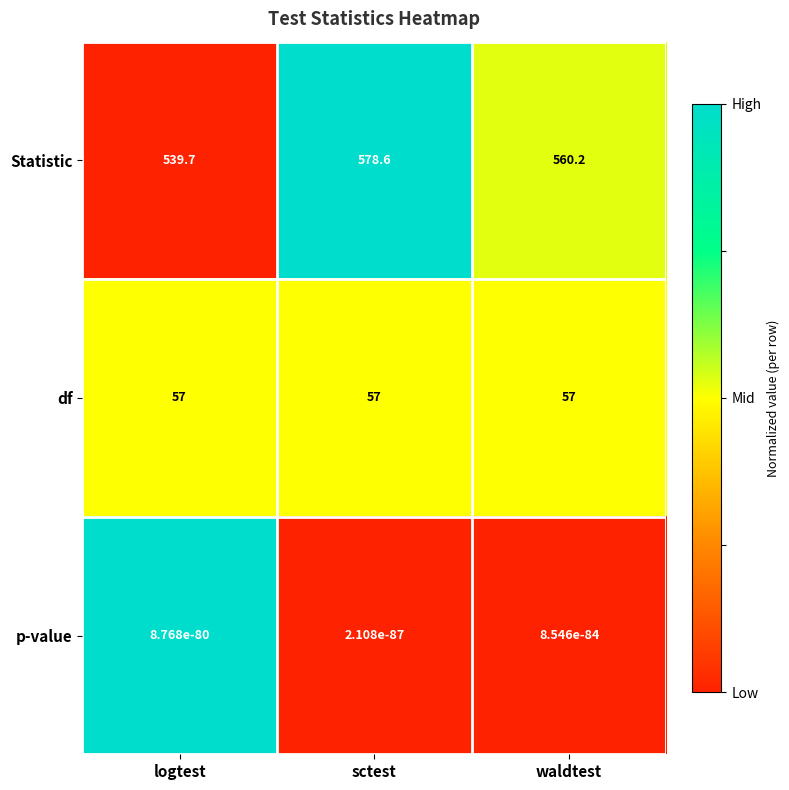

The value of df at sctest is 31.9. True or false?

False